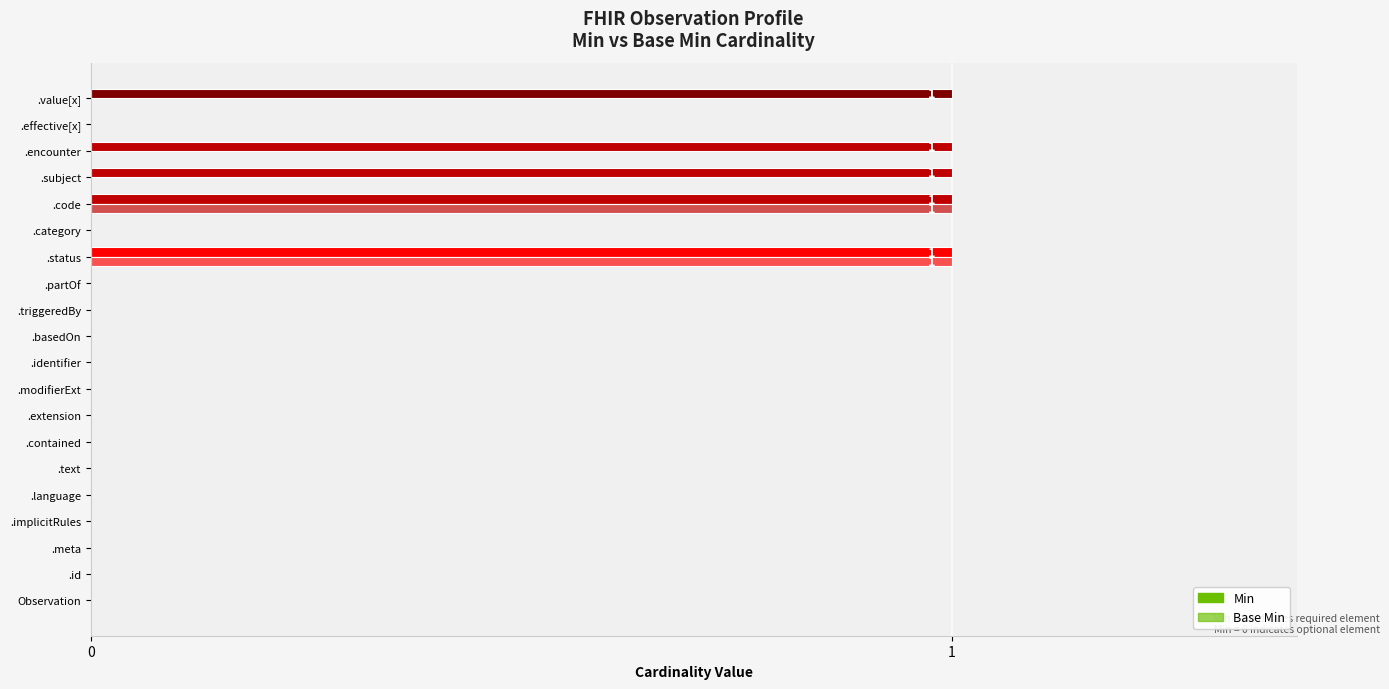

Count the number of data series in this chart.

2